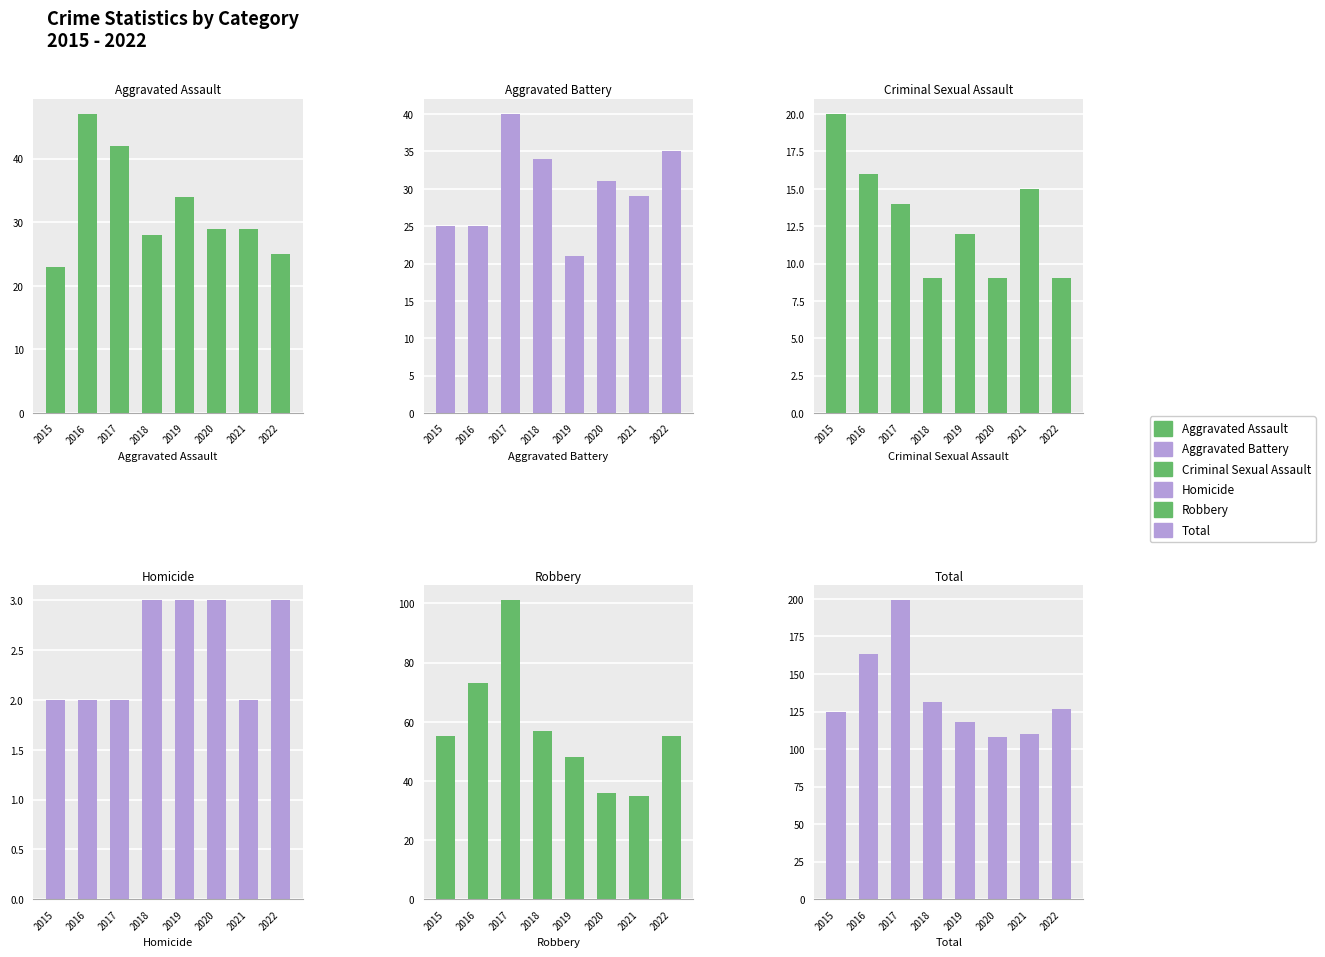

True or false: Total has a value of 167 at 2021.

False